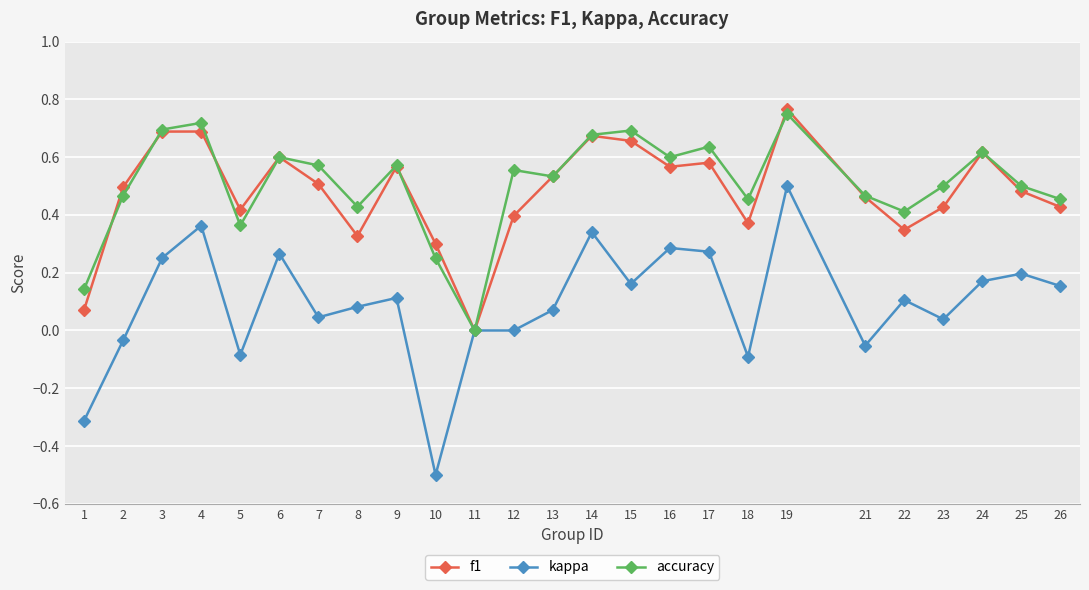

Count the number of categories in the chart.

25